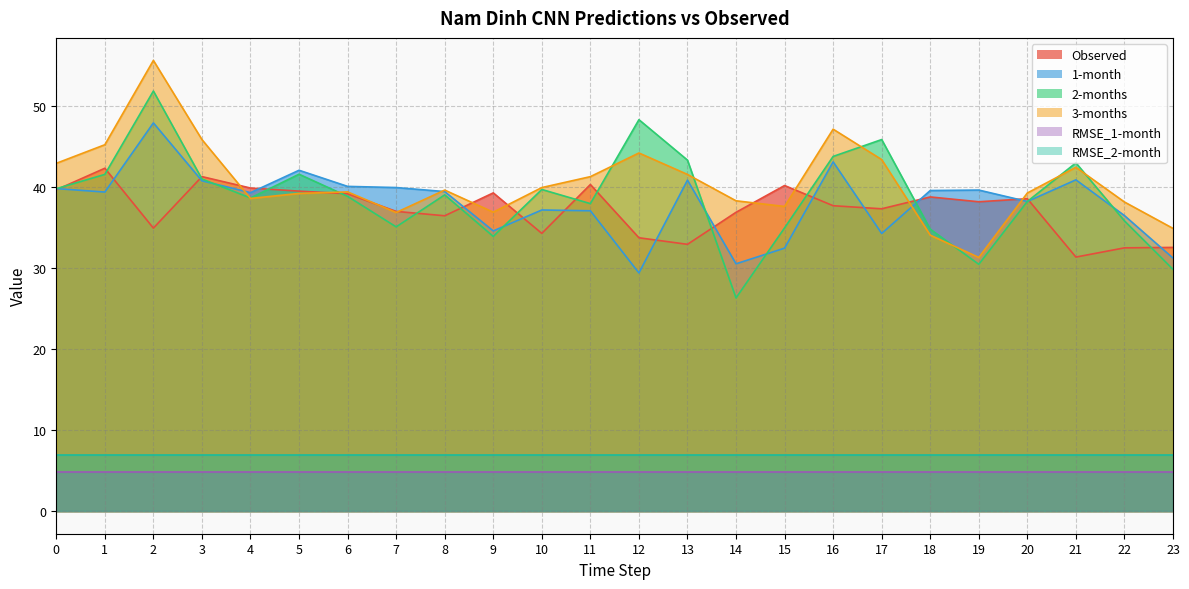

Which series has the largest total across all categories?

3-months